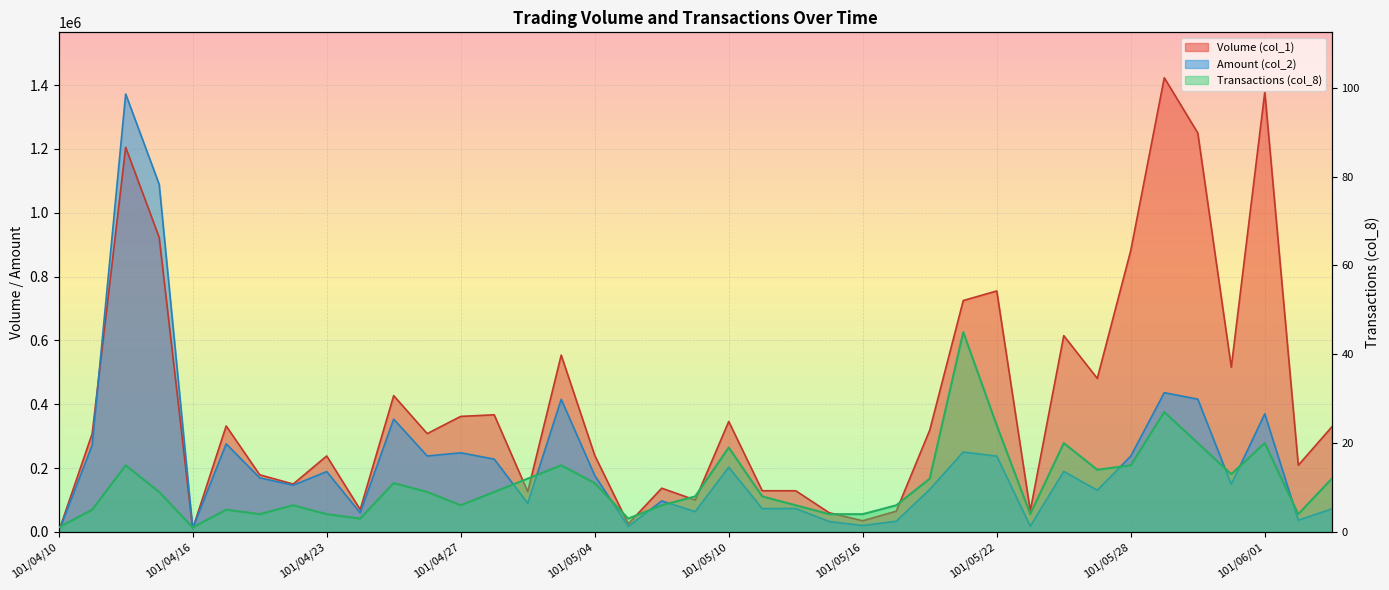

Reading left to right, list all the values displayed in this chart.

Volume (col_1): 101/04/10=1000	101/04/11=308000	101/04/12=1205000	101/04/13=923000	101/04/16=10000	101/04/18=332000	101/04/19=179000	101/04/20=150000	101/04/23=238000	101/04/24=70000	101/04/25=427000	101/04/26=308000	101/04/27=362000	101/04/30=367000	101/05/02=126000	101/05/03=554000	101/05/04=240000	101/05/07=25000	101/05/08=137000	101/05/09=100000	101/05/10=346000	101/05/11=129000	101/05/14=129000	101/05/15=60000	101/05/16=35000	101/05/17=65000	101/05/18=319000	101/05/21=725000	101/05/22=755000	101/05/23=66000	101/05/24=615000	101/05/25=481000	101/05/28=882000	101/05/29=1423000	101/05/30=1250000	101/05/31=516000	101/06/01=1378000	101/06/04=209000	101/06/05=329000
Amount (col_2): 101/04/10=950	101/04/11=271430	101/04/12=1372150	101/04/13=1089130	101/04/16=11400	101/04/18=275910	101/04/19=169470	101/04/20=146400	101/04/23=189020	101/04/24=59800	101/04/25=353510	101/04/26=237890	101/04/27=247910	101/04/30=228130	101/05/02=89590	101/05/03=415420	101/05/04=177000	101/05/07=17150	101/05/08=97070	101/05/09=63700	101/05/10=202850	101/05/11=73000	101/05/14=73440	101/05/15=32580	101/05/16=20000	101/05/17=33520	101/05/18=133340	101/05/21=250470	101/05/22=237450	101/05/23=18270	101/05/24=189650	101/05/25=130490	101/05/28=237560	101/05/29=436370	101/05/30=416000	101/05/31=149140	101/06/01=369900	101/06/04=36720	101/06/05=72080
Transactions (col_8): 101/04/10=1	101/04/11=5	101/04/12=15	101/04/13=9	101/04/16=1	101/04/18=5	101/04/19=4	101/04/20=6	101/04/23=4	101/04/24=3	101/04/25=11	101/04/26=9	101/04/27=6	101/04/30=9	101/05/02=12	101/05/03=15	101/05/04=11	101/05/07=3	101/05/08=6	101/05/09=8	101/05/10=19	101/05/11=8	101/05/14=6	101/05/15=4	101/05/16=4	101/05/17=6	101/05/18=12	101/05/21=45	101/05/22=24	101/05/23=4	101/05/24=20	101/05/25=14	101/05/28=15	101/05/29=27	101/05/30=20	101/05/31=13	101/06/01=20	101/06/04=4	101/06/05=12